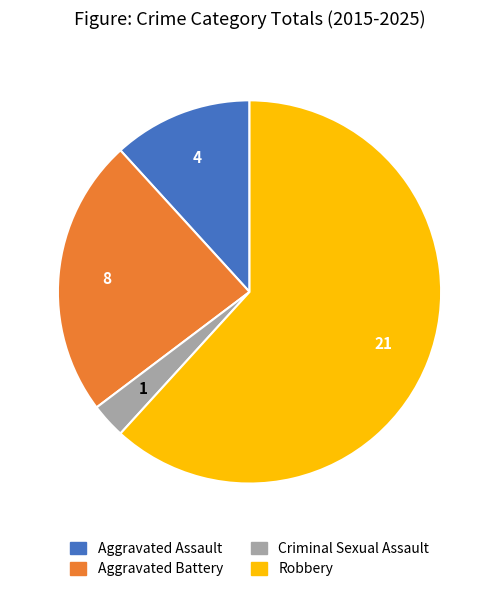

What is the ratio of the value at Aggravated Battery to the value at Aggravated Assault?

2.0